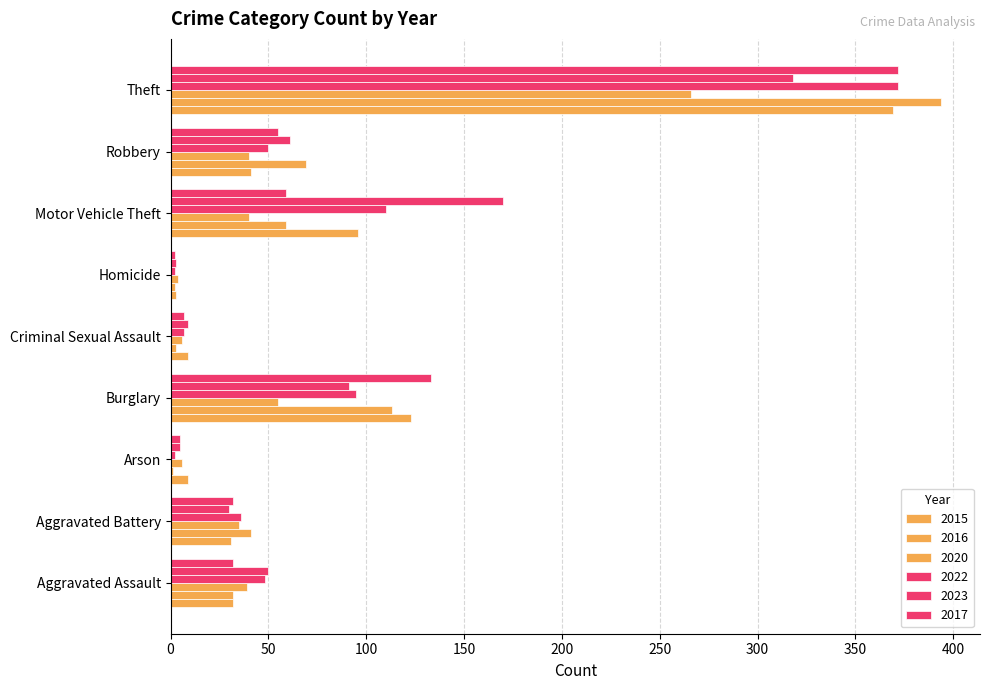

Count the number of categories in the chart.

9